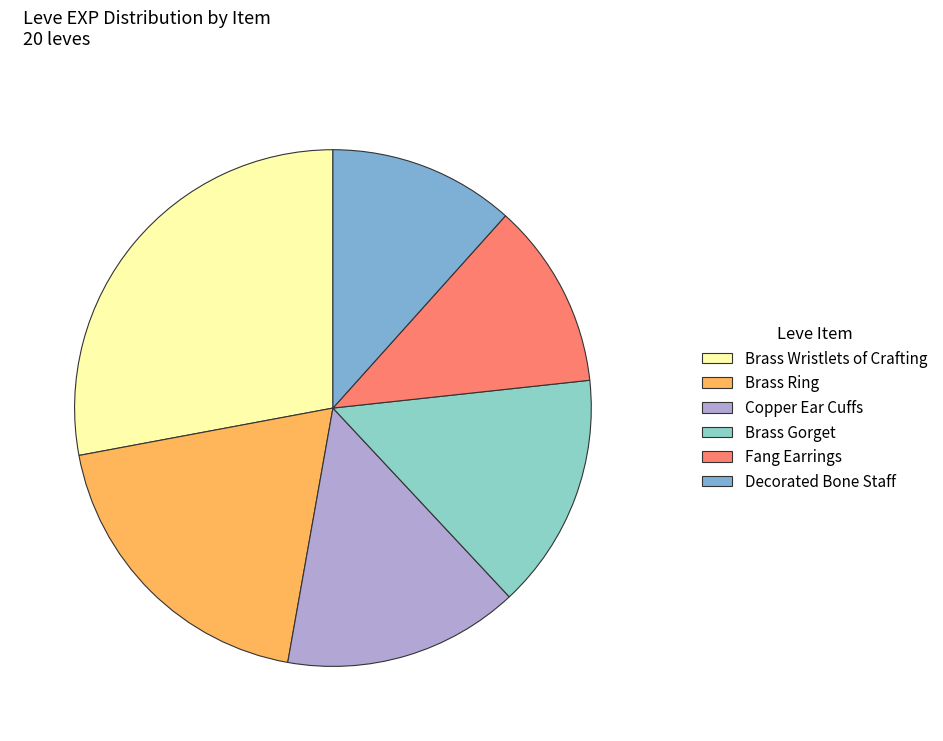

How many segments does this pie chart have?

6